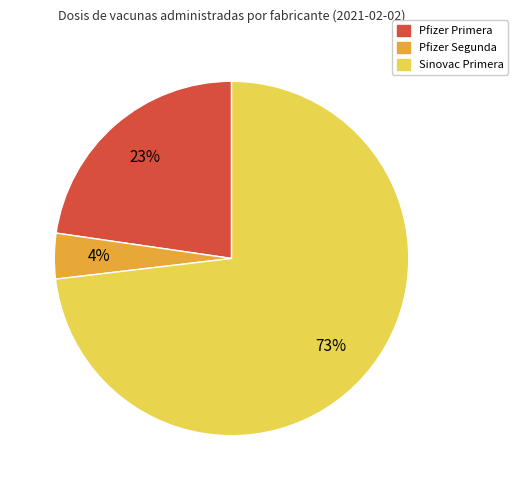

What percentage is the Pfizer Segunda slice, to the nearest percent?

4%